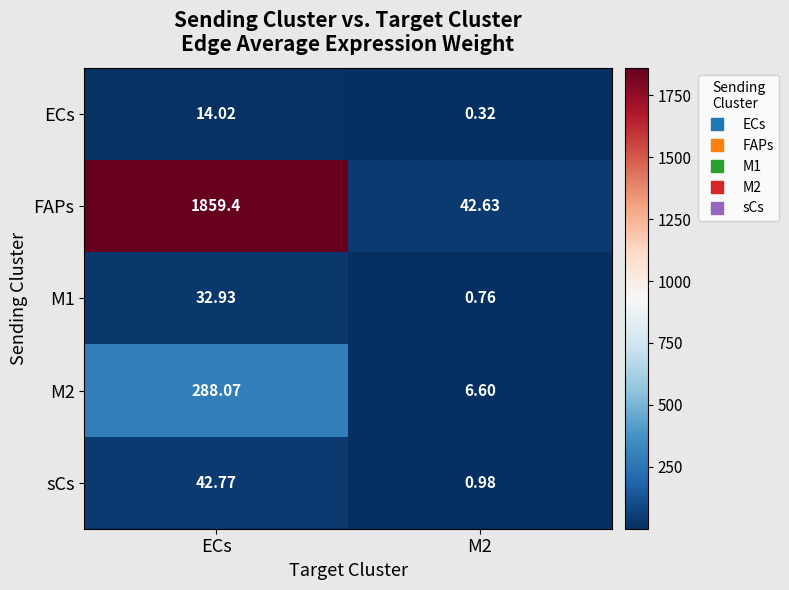

At which category is the sum across all series the highest?

ECs